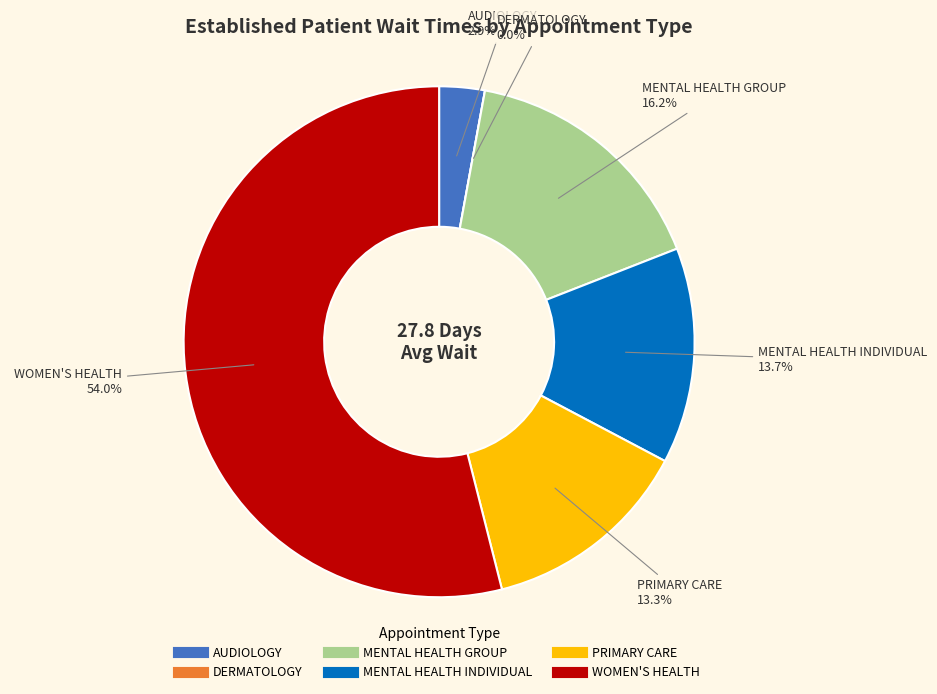

To the nearest percent, what is the difference between the largest and smallest slice percentages?

54%